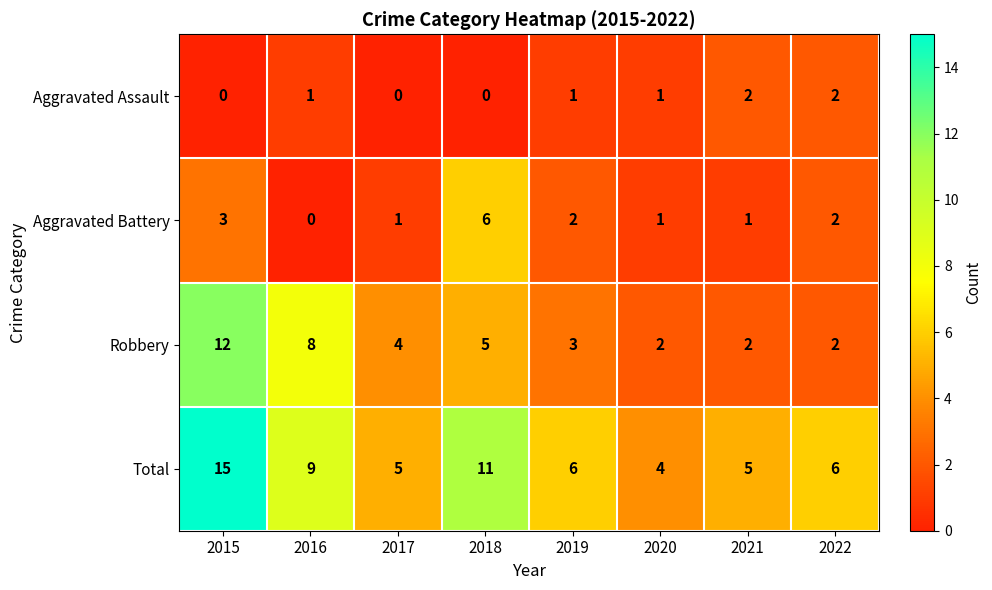

True or false: Total has a value of 3 at 2019.

False